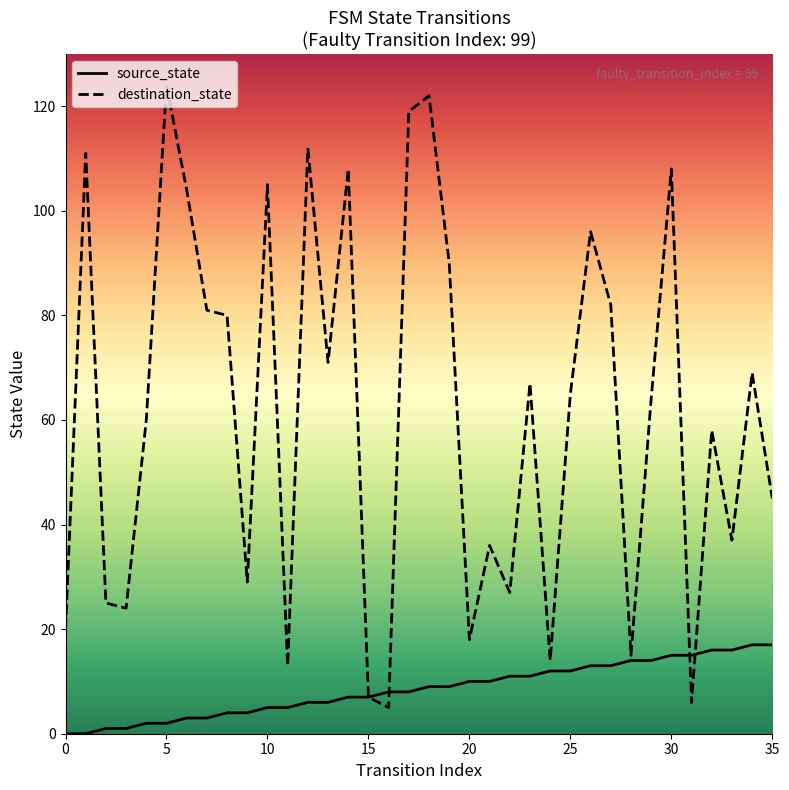

What is the sum of the destination_state values at 26 and 13?

167